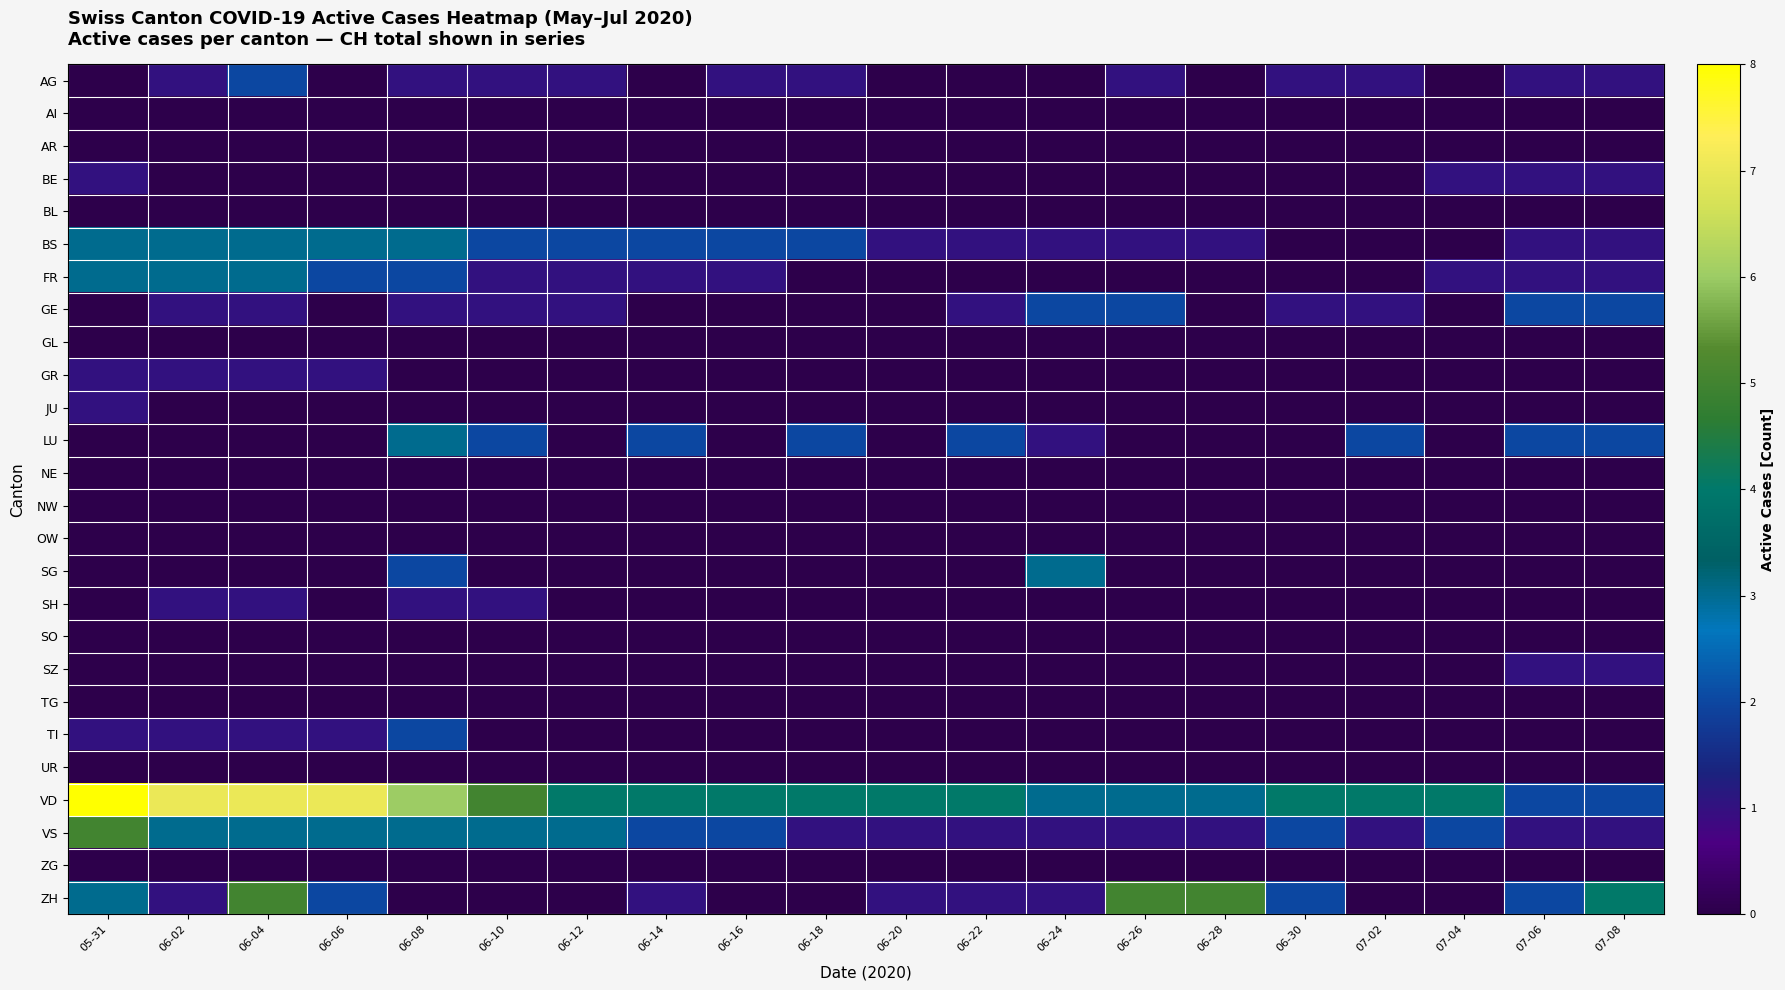

Reading right to left, list all the values displayed in this chart.

AG: 07-08=1	07-06=1	07-04=0	07-02=1	06-30=1	06-28=0	06-26=1	06-24=0	06-22=0	06-20=0	06-18=1	06-16=1	06-14=0	06-12=1	06-10=1	06-08=1	06-06=0	06-04=2	06-02=1	05-31=0
AI: 07-08=0	07-06=0	07-04=0	07-02=0	06-30=0	06-28=0	06-26=0	06-24=0	06-22=0	06-20=0	06-18=0	06-16=0	06-14=0	06-12=0	06-10=0	06-08=0	06-06=0	06-04=0	06-02=0	05-31=0
AR: 07-08=0	07-06=0	07-04=0	07-02=0	06-30=0	06-28=0	06-26=0	06-24=0	06-22=0	06-20=0	06-18=0	06-16=0	06-14=0	06-12=0	06-10=0	06-08=0	06-06=0	06-04=0	06-02=0	05-31=0
BE: 07-08=1	07-06=1	07-04=1	07-02=0	06-30=0	06-28=0	06-26=0	06-24=0	06-22=0	06-20=0	06-18=0	06-16=0	06-14=0	06-12=0	06-10=0	06-08=0	06-06=0	06-04=0	06-02=0	05-31=1
BL: 07-08=0	07-06=0	07-04=0	07-02=0	06-30=0	06-28=0	06-26=0	06-24=0	06-22=0	06-20=0	06-18=0	06-16=0	06-14=0	06-12=0	06-10=0	06-08=0	06-06=0	06-04=0	06-02=0	05-31=0
BS: 07-08=1	07-06=1	07-04=0	07-02=0	06-30=0	06-28=1	06-26=1	06-24=1	06-22=1	06-20=1	06-18=2	06-16=2	06-14=2	06-12=2	06-10=2	06-08=3	06-06=3	06-04=3	06-02=3	05-31=3
FR: 07-08=1	07-06=1	07-04=1	07-02=0	06-30=0	06-28=0	06-26=0	06-24=0	06-22=0	06-20=0	06-18=0	06-16=1	06-14=1	06-12=1	06-10=1	06-08=2	06-06=2	06-04=3	06-02=3	05-31=3
GE: 07-08=2	07-06=2	07-04=0	07-02=1	06-30=1	06-28=0	06-26=2	06-24=2	06-22=1	06-20=0	06-18=0	06-16=0	06-14=0	06-12=1	06-10=1	06-08=1	06-06=0	06-04=1	06-02=1	05-31=0
GL: 07-08=0	07-06=0	07-04=0	07-02=0	06-30=0	06-28=0	06-26=0	06-24=0	06-22=0	06-20=0	06-18=0	06-16=0	06-14=0	06-12=0	06-10=0	06-08=0	06-06=0	06-04=0	06-02=0	05-31=0
GR: 07-08=0	07-06=0	07-04=0	07-02=0	06-30=0	06-28=0	06-26=0	06-24=0	06-22=0	06-20=0	06-18=0	06-16=0	06-14=0	06-12=0	06-10=0	06-08=0	06-06=1	06-04=1	06-02=1	05-31=1
JU: 07-08=0	07-06=0	07-04=0	07-02=0	06-30=0	06-28=0	06-26=0	06-24=0	06-22=0	06-20=0	06-18=0	06-16=0	06-14=0	06-12=0	06-10=0	06-08=0	06-06=0	06-04=0	06-02=0	05-31=1
LU: 07-08=2	07-06=2	07-04=0	07-02=2	06-30=0	06-28=0	06-26=0	06-24=1	06-22=2	06-20=0	06-18=2	06-16=0	06-14=2	06-12=0	06-10=2	06-08=3	06-06=0	06-04=0	06-02=0	05-31=0
NE: 07-08=0	07-06=0	07-04=0	07-02=0	06-30=0	06-28=0	06-26=0	06-24=0	06-22=0	06-20=0	06-18=0	06-16=0	06-14=0	06-12=0	06-10=0	06-08=0	06-06=0	06-04=0	06-02=0	05-31=0
NW: 07-08=0	07-06=0	07-04=0	07-02=0	06-30=0	06-28=0	06-26=0	06-24=0	06-22=0	06-20=0	06-18=0	06-16=0	06-14=0	06-12=0	06-10=0	06-08=0	06-06=0	06-04=0	06-02=0	05-31=0
OW: 07-08=0	07-06=0	07-04=0	07-02=0	06-30=0	06-28=0	06-26=0	06-24=0	06-22=0	06-20=0	06-18=0	06-16=0	06-14=0	06-12=0	06-10=0	06-08=0	06-06=0	06-04=0	06-02=0	05-31=0
SG: 07-08=0	07-06=0	07-04=0	07-02=0	06-30=0	06-28=0	06-26=0	06-24=3	06-22=0	06-20=0	06-18=0	06-16=0	06-14=0	06-12=0	06-10=0	06-08=2	06-06=0	06-04=0	06-02=0	05-31=0
SH: 07-08=0	07-06=0	07-04=0	07-02=0	06-30=0	06-28=0	06-26=0	06-24=0	06-22=0	06-20=0	06-18=0	06-16=0	06-14=0	06-12=0	06-10=1	06-08=1	06-06=0	06-04=1	06-02=1	05-31=0
SO: 07-08=0	07-06=0	07-04=0	07-02=0	06-30=0	06-28=0	06-26=0	06-24=0	06-22=0	06-20=0	06-18=0	06-16=0	06-14=0	06-12=0	06-10=0	06-08=0	06-06=0	06-04=0	06-02=0	05-31=0
SZ: 07-08=1	07-06=1	07-04=0	07-02=0	06-30=0	06-28=0	06-26=0	06-24=0	06-22=0	06-20=0	06-18=0	06-16=0	06-14=0	06-12=0	06-10=0	06-08=0	06-06=0	06-04=0	06-02=0	05-31=0
TG: 07-08=0	07-06=0	07-04=0	07-02=0	06-30=0	06-28=0	06-26=0	06-24=0	06-22=0	06-20=0	06-18=0	06-16=0	06-14=0	06-12=0	06-10=0	06-08=0	06-06=0	06-04=0	06-02=0	05-31=0
TI: 07-08=0	07-06=0	07-04=0	07-02=0	06-30=0	06-28=0	06-26=0	06-24=0	06-22=0	06-20=0	06-18=0	06-16=0	06-14=0	06-12=0	06-10=0	06-08=2	06-06=1	06-04=1	06-02=1	05-31=1
UR: 07-08=0	07-06=0	07-04=0	07-02=0	06-30=0	06-28=0	06-26=0	06-24=0	06-22=0	06-20=0	06-18=0	06-16=0	06-14=0	06-12=0	06-10=0	06-08=0	06-06=0	06-04=0	06-02=0	05-31=0
VD: 07-08=2	07-06=2	07-04=4	07-02=4	06-30=4	06-28=3	06-26=3	06-24=3	06-22=4	06-20=4	06-18=4	06-16=4	06-14=4	06-12=4	06-10=5	06-08=6	06-06=7	06-04=7	06-02=7	05-31=8
VS: 07-08=1	07-06=1	07-04=2	07-02=1	06-30=2	06-28=1	06-26=1	06-24=1	06-22=1	06-20=1	06-18=1	06-16=2	06-14=2	06-12=3	06-10=3	06-08=3	06-06=3	06-04=3	06-02=3	05-31=5
ZG: 07-08=0	07-06=0	07-04=0	07-02=0	06-30=0	06-28=0	06-26=0	06-24=0	06-22=0	06-20=0	06-18=0	06-16=0	06-14=0	06-12=0	06-10=0	06-08=0	06-06=0	06-04=0	06-02=0	05-31=0
ZH: 07-08=4	07-06=2	07-04=0	07-02=0	06-30=2	06-28=5	06-26=5	06-24=1	06-22=1	06-20=1	06-18=0	06-16=0	06-14=1	06-12=0	06-10=0	06-08=0	06-06=2	06-04=5	06-02=1	05-31=3